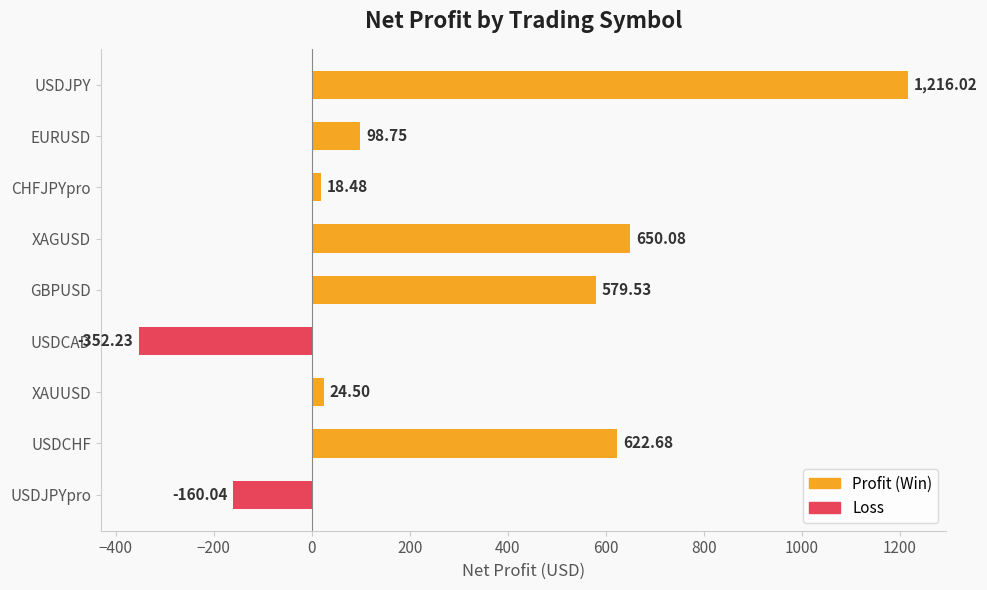

At which label is the value closest to 431?

GBPUSD